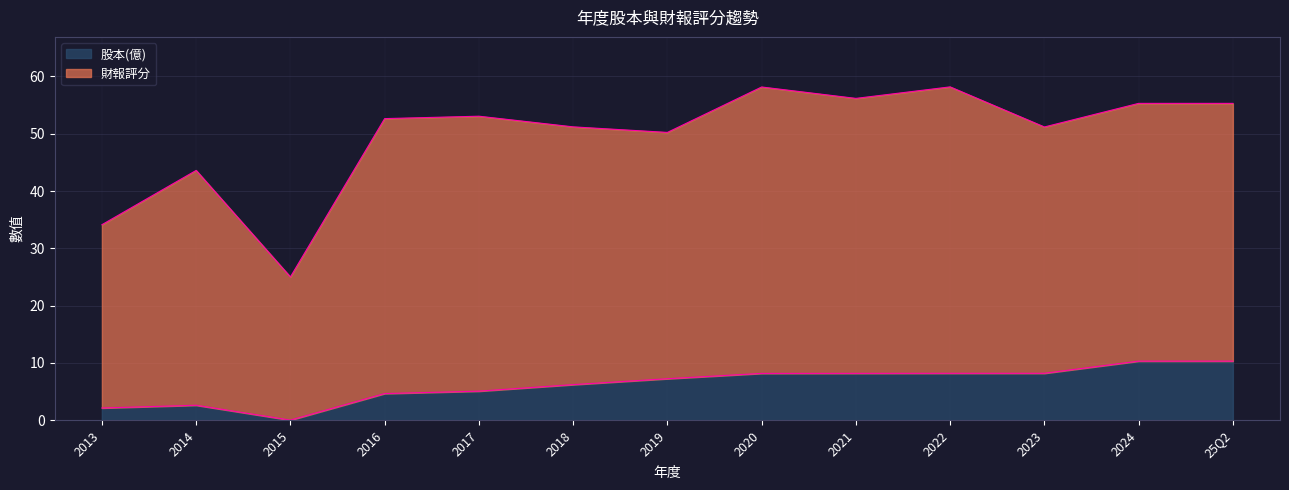

Reading right to left, extract all data points from this chart.

25Q2=10.3	2024=10.3	2023=8.2	2022=8.2	2021=8.2	2020=8.2	2019=7.2	2018=6.2	2017=5.1	2016=4.6	2015=0.0	2014=2.6	2013=2.1